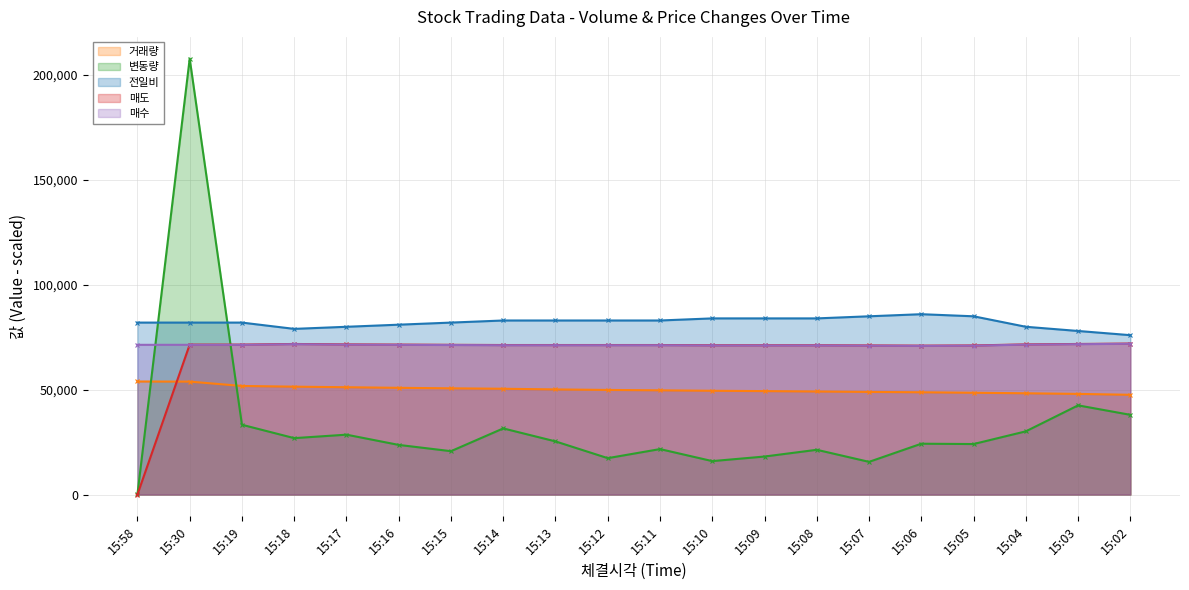

Reading left to right, what are all the values shown in this chart?

거래량: 15:58=53906.7	15:30=53857.0	15:19=51778.6	15:18=51445.8	15:17=51176.8	15:16=50891.2	15:15=50654.5	15:14=50447.7	15:13=50132.3	15:12=49878.9	15:11=49705.3	15:10=49488.5	15:09=49329.1	15:08=49147.8	15:07=48934.4	15:06=48778.5	15:05=48536.1	15:04=48295.3	15:03=47993.8	15:02=47568.6
변동량: 15:58=60.7	15:30=207837.1	15:19=33282.6	15:18=26902.2	15:17=28554.5	15:16=23671.0	15:15=20681.4	15:14=31538.6	15:13=25344.9	15:12=17355.7	15:11=21680.2	15:10=15945.8	15:09=18129.5	15:08=21339.6	15:07=15586.1	15:06=24238.9	15:05=24084.1	15:04=30143.6	15:03=42525.0	15:02=38011.7
전일비: 15:58=82000.0	15:30=82000.0	15:19=82000.0	15:18=79000.0	15:17=80000.0	15:16=81000.0	15:15=82000.0	15:14=83000.0	15:13=83000.0	15:12=83000.0	15:11=83000.0	15:10=84000.0	15:09=84000.0	15:08=84000.0	15:07=85000.0	15:06=86000.0	15:05=85000.0	15:04=80000.0	15:03=78000.0	15:02=76000.0
매도: 15:58=0.0	15:30=71500.0	15:19=71500.0	15:18=71800.0	15:17=71600.0	15:16=71500.0	15:15=71400.0	15:14=71300.0	15:13=71300.0	15:12=71300.0	15:11=71300.0	15:10=71200.0	15:09=71200.0	15:08=71200.0	15:07=71100.0	15:06=71000.0	15:05=71100.0	15:04=71600.0	15:03=71800.0	15:02=72000.0
매수: 15:58=71400.0	15:30=71400.0	15:19=71400.0	15:18=71700.0	15:17=71500.0	15:16=71400.0	15:15=71300.0	15:14=71200.0	15:13=71200.0	15:12=71200.0	15:11=71200.0	15:10=71100.0	15:09=71100.0	15:08=71100.0	15:07=71000.0	15:06=70900.0	15:05=71000.0	15:04=71500.0	15:03=71700.0	15:02=71900.0